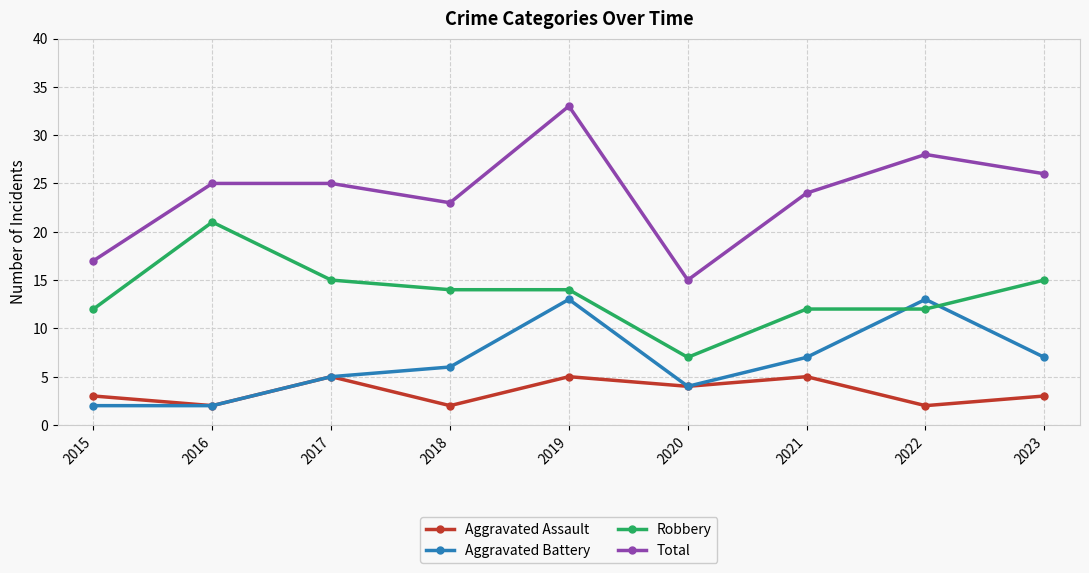

How many categories are shown in the chart?

9